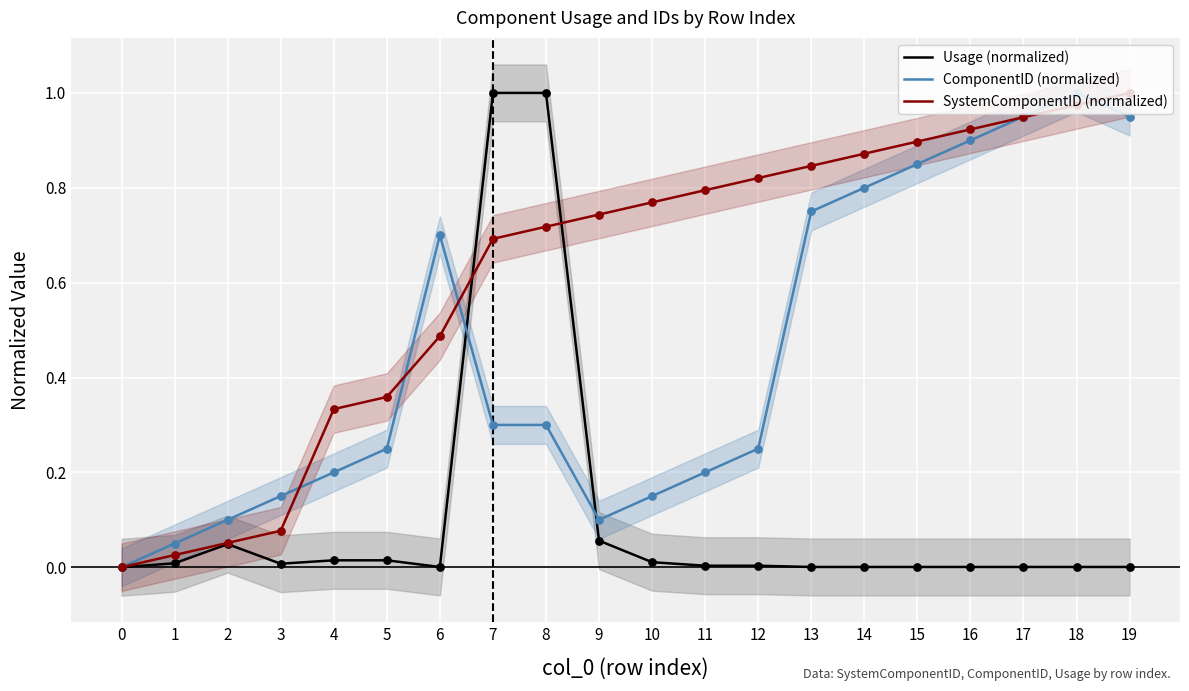

Which series contains the lowest Y value?

Usage (normalized)